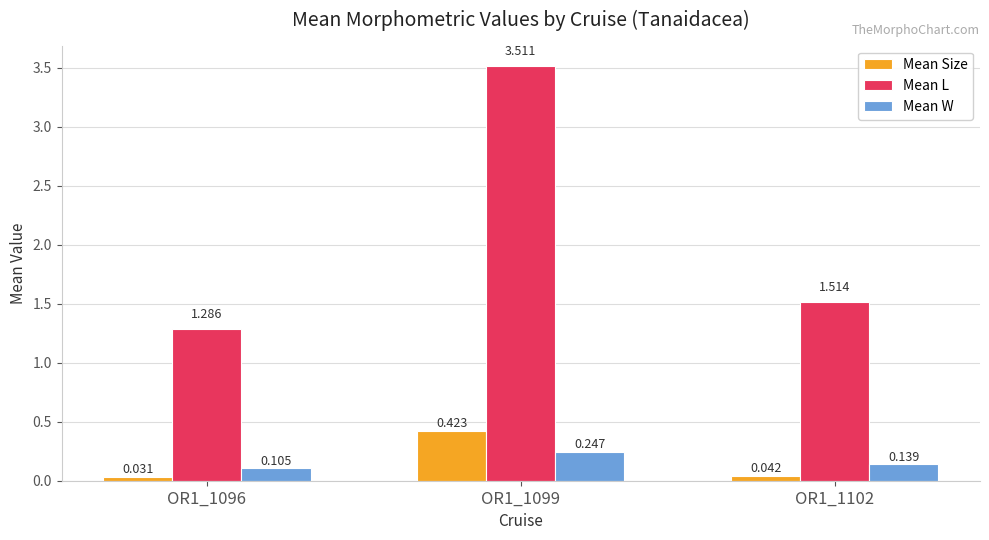

Are the bars horizontal?

No